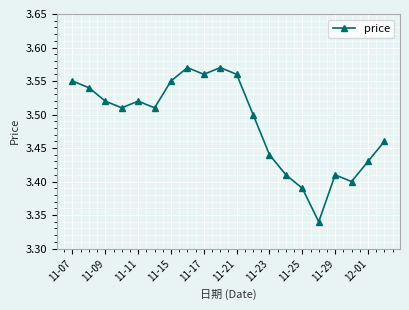

True or false: there are more than 2 points higher than both neighbors.

True